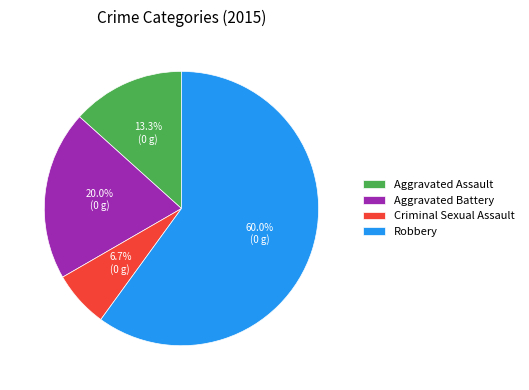

Which slice is the smallest?

Criminal Sexual Assault